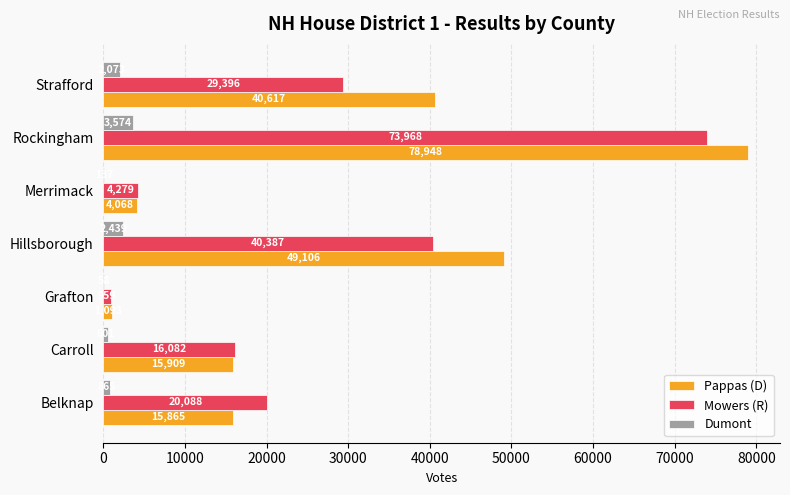

What is the sum of all Mowers (R) values?

185159